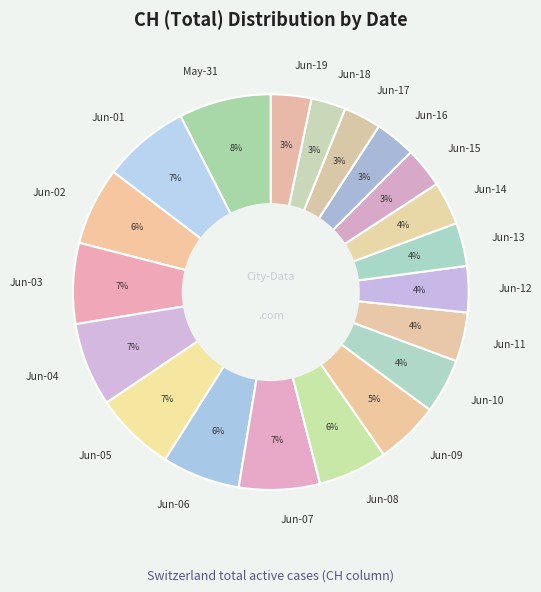

Count the number of slices in the pie.

20